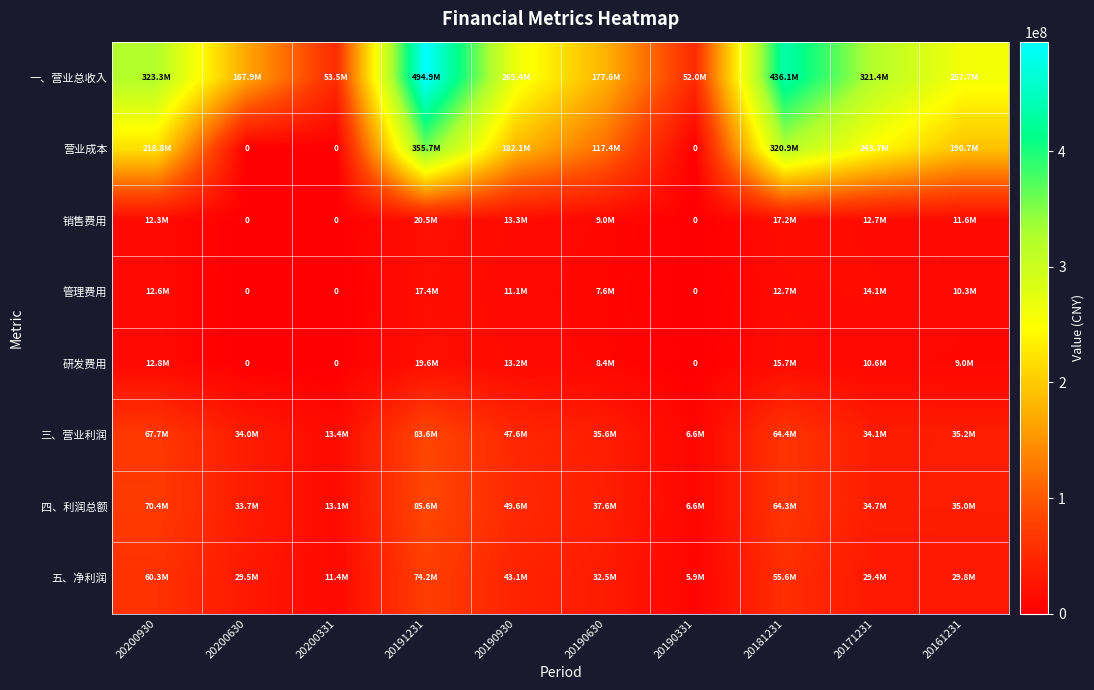

Is the value of 营业成本 at 20161231 greater than the value of 五、净利润 at 20191231?

Yes